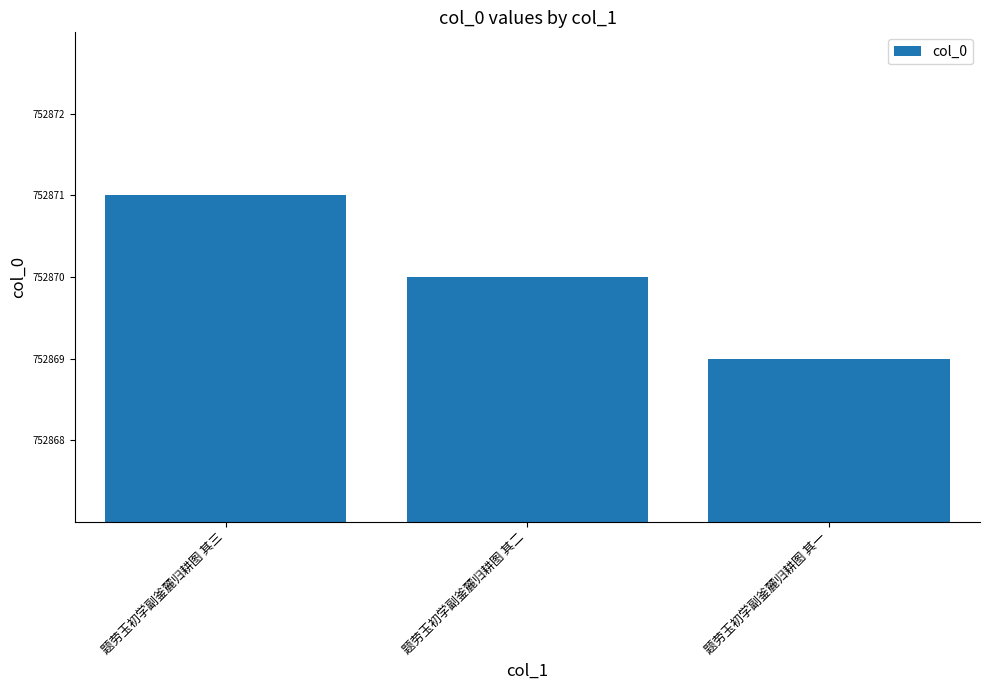

At which label is the value closest to 752870?

题劳玉初学副釜麓归耕图 其二